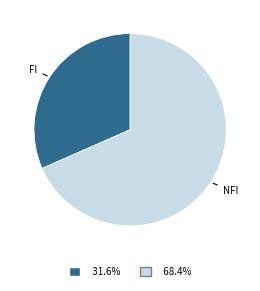

Is there a majority slice in this chart?

Yes